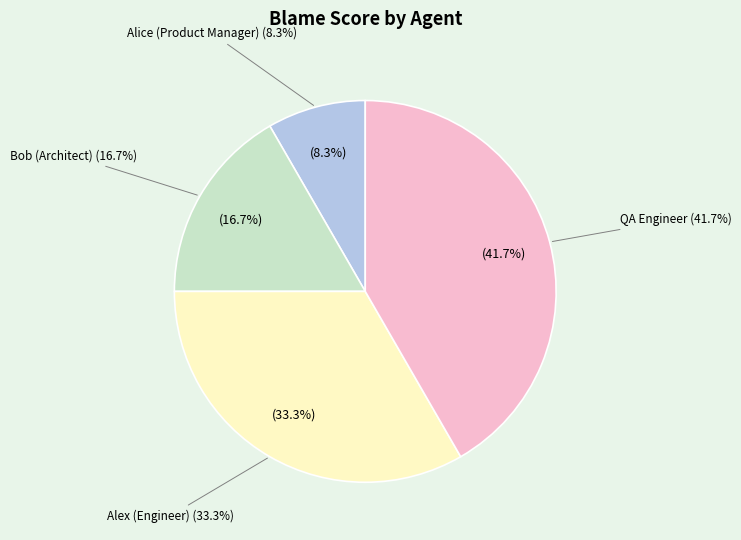

Rank the categories by value from lowest to highest.

Alice (Product Manager), Bob (Architect), Alex (Engineer), QA Engineer